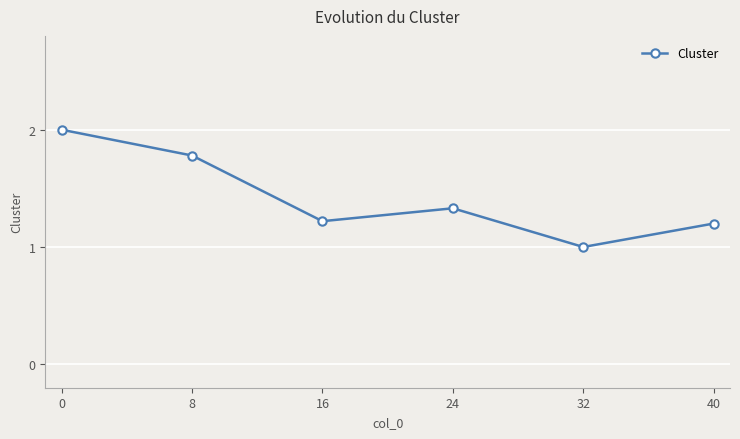

Which label corresponds to the smallest value in the chart?

32